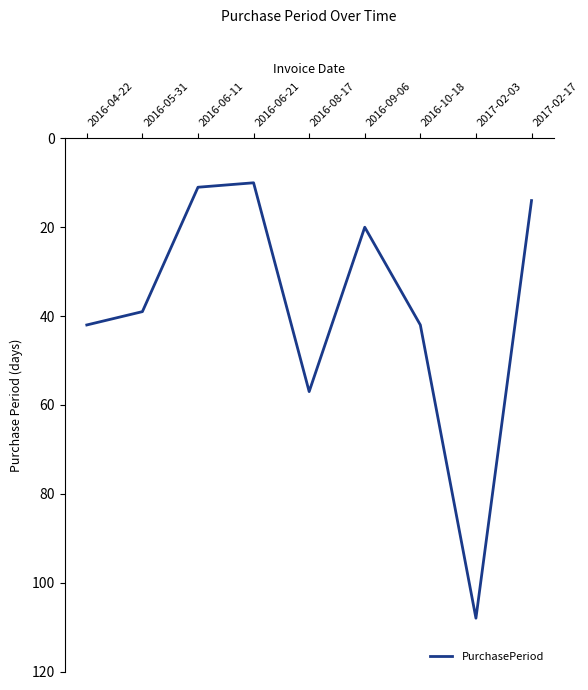

What is the greatest value displayed?

108